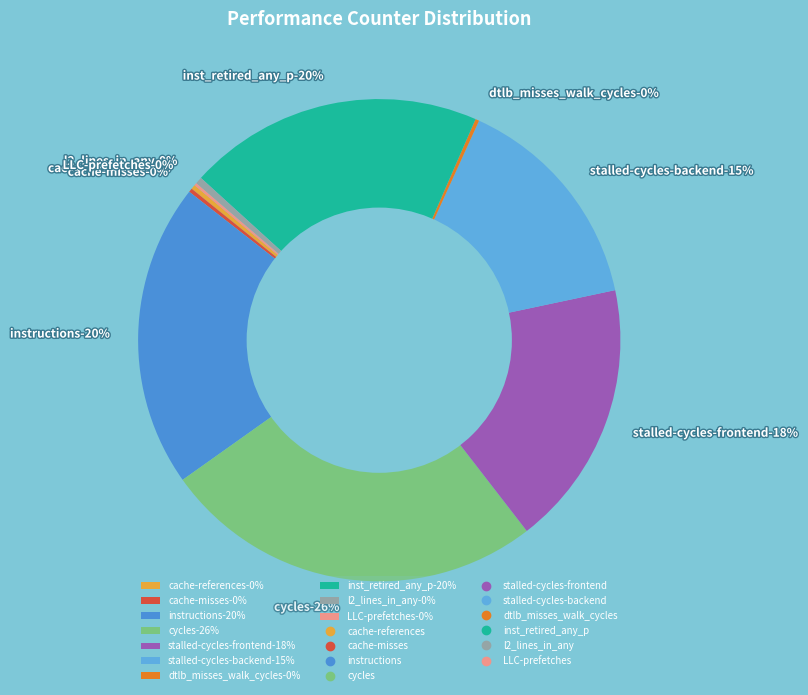

How many slices are in this pie chart?

10